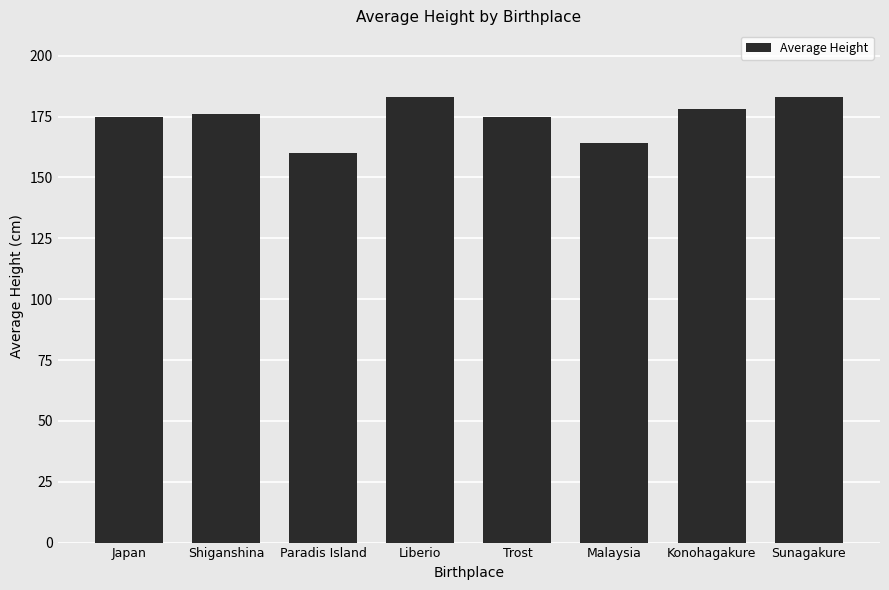

Are the bars grouped side by side (vs. stacked)?

No